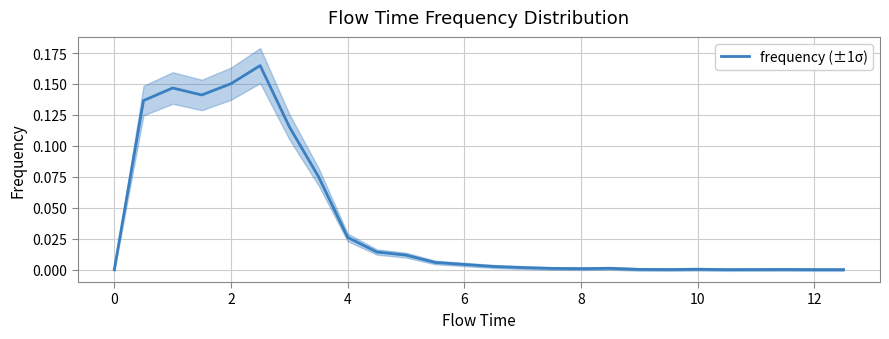

Count the number of data series in this chart.

1